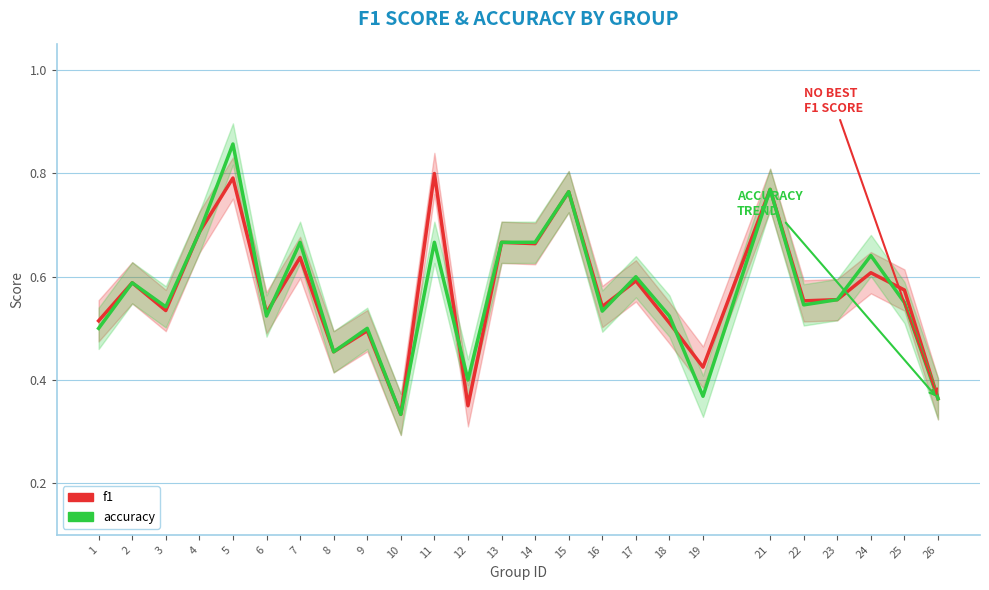

List the labels in order of accuracy value, smallest first.

10, 26, 19, 12, 8, 1, 9, 6, 18, 16, 3, 22, 25, 23, 2, 17, 24, 7, 11, 13, 14, 4, 15, 21, 5